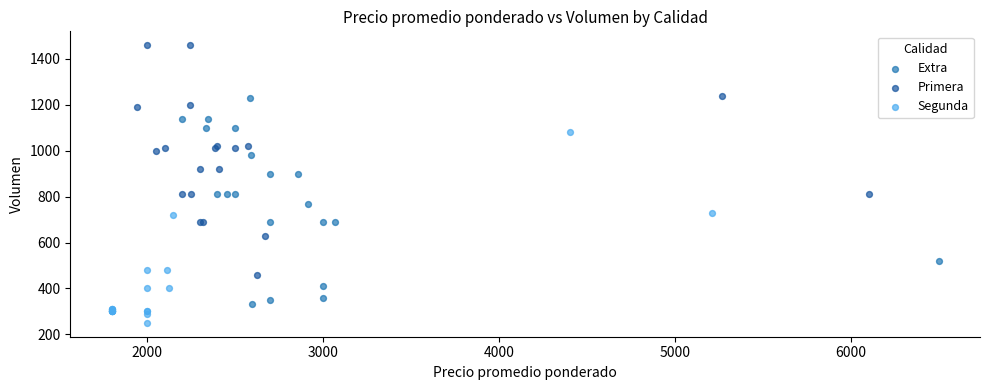

Which series contains the lowest Y value?

Segunda